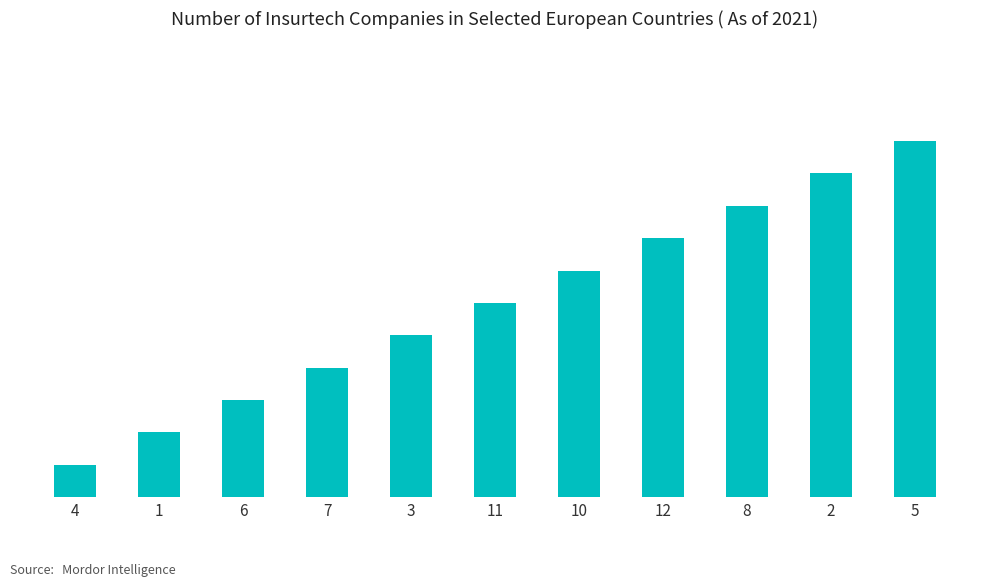

What is the value of the 7th bar from the left?

7